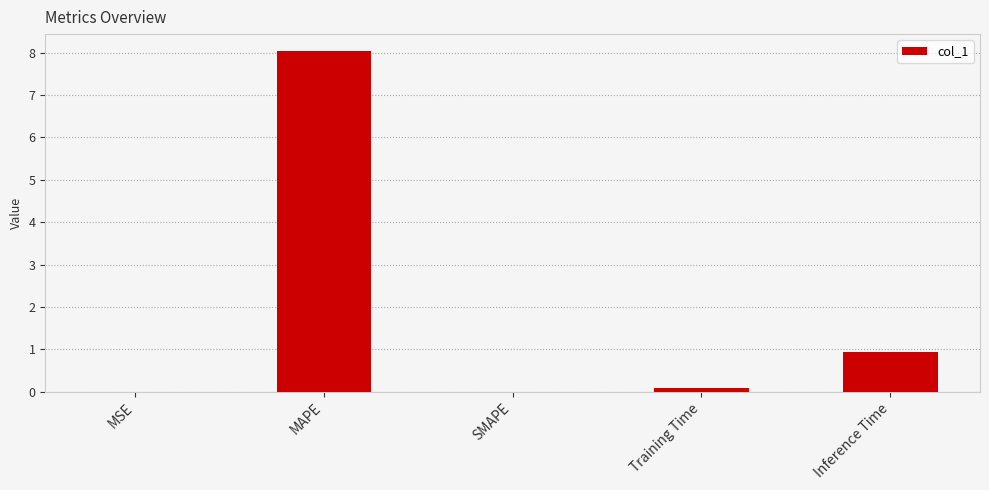

What is the sum of all values?

9.1